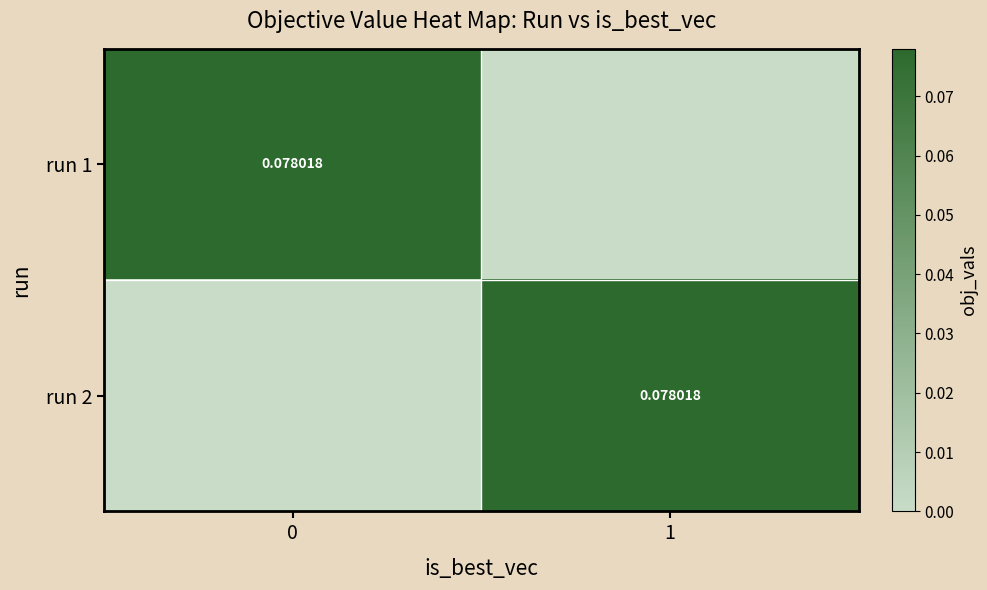

Which series has the largest range (max minus min)?

run 1